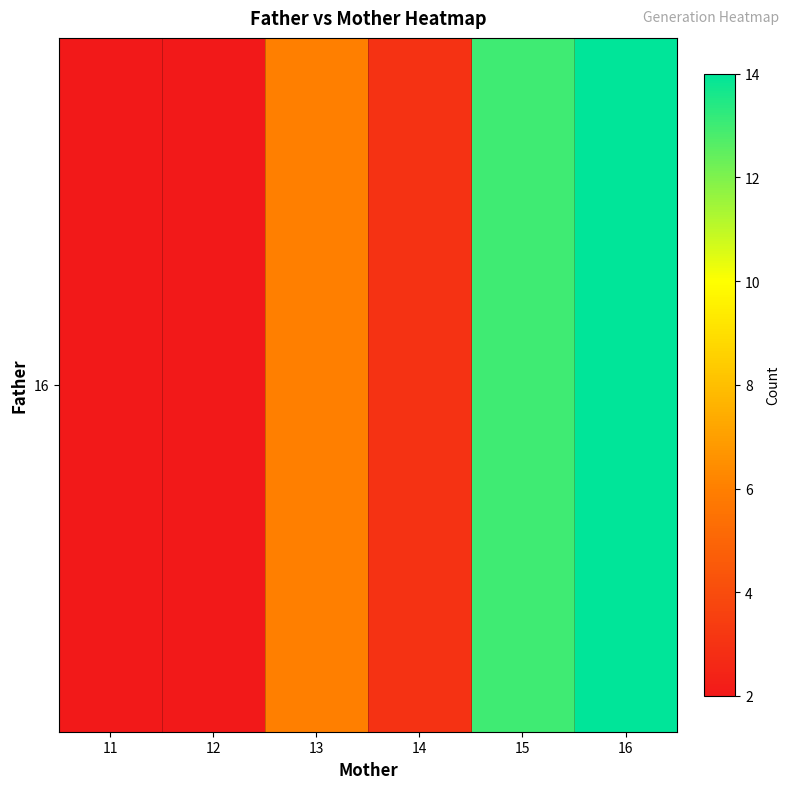

Rank the categories by value from highest to lowest.

16, 15, 13, 14, 11, 12